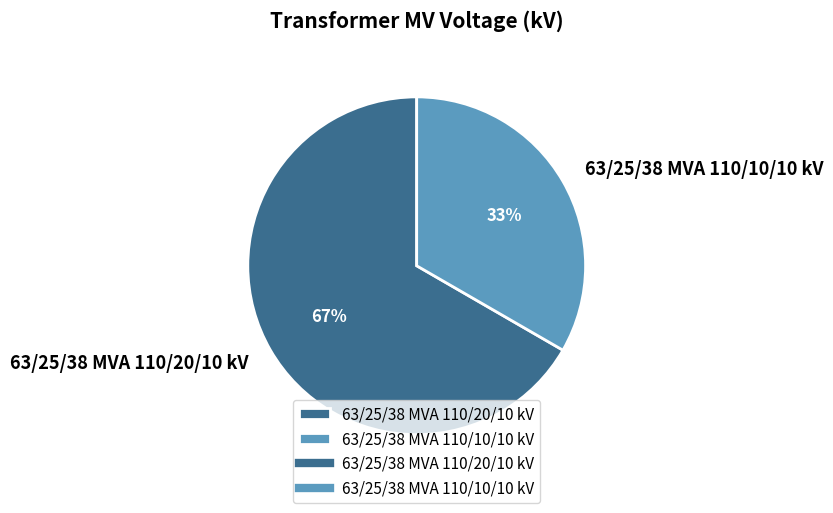

What percentage is the 63/25/38 MVA 110/20/10 kV slice, to the nearest percent?

67%